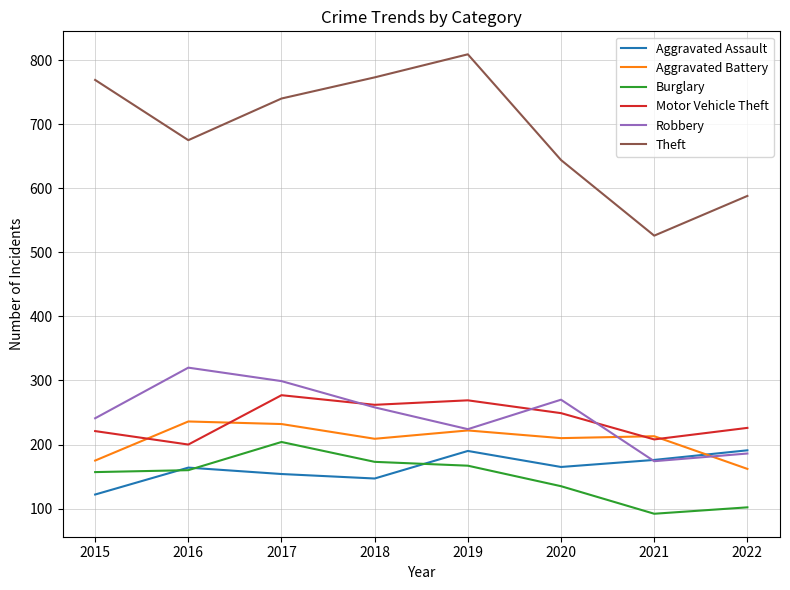

Between 2016 and 2019, which series saw the biggest shift?

Theft